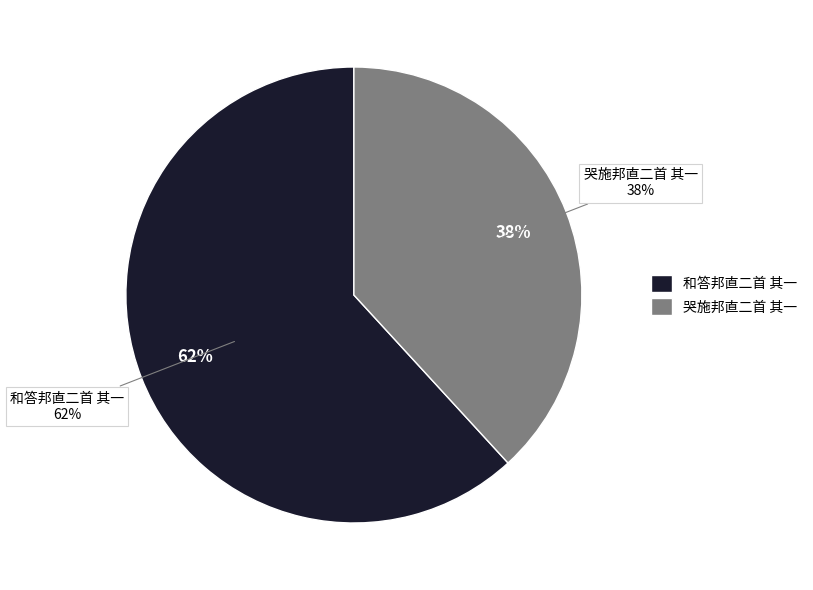

Approximately how many times larger is the value at 哭施邦直二首 其一 compared to 和答邦直二首 其一?

0.6